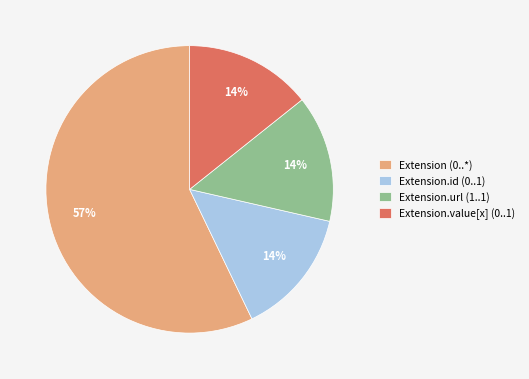

Which has a higher value, Extension.url (1..1) or Extension (0..*)?

Extension (0..*)